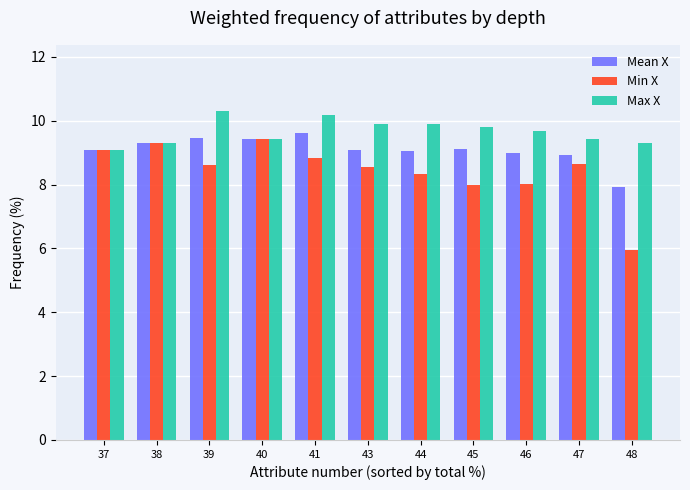

True or false: Mean X has a value of 1.8 at 47.

False